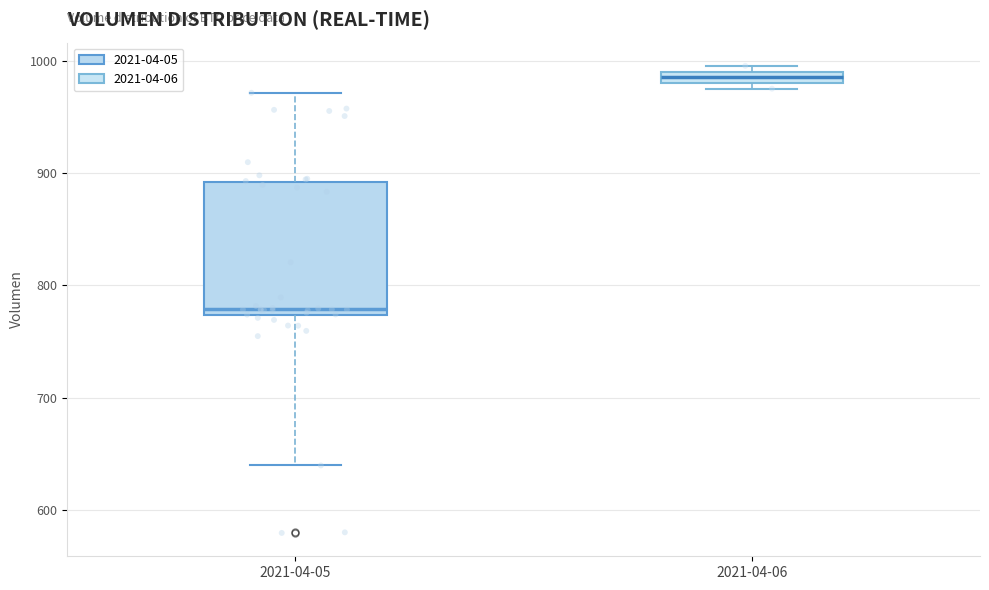

Which box's median line is the lowest?

2021-04-05